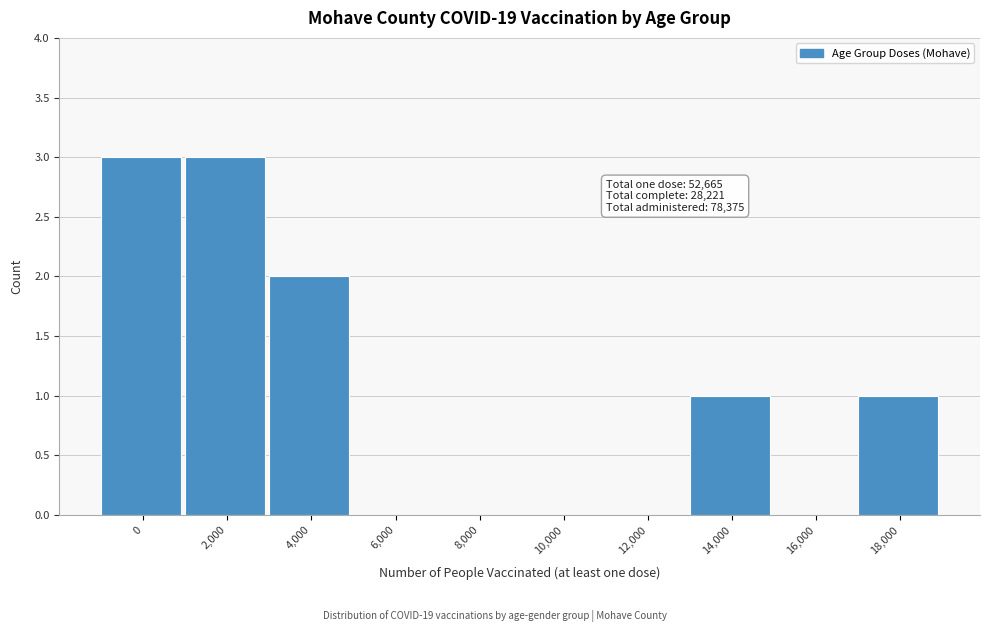

Reading left to right, what are all the values shown in this chart?

0=3	2,000=3	4,000=2	6,000=0	8,000=0	10,000=0	12,000=0	14,000=1	16,000=0	18,000=1